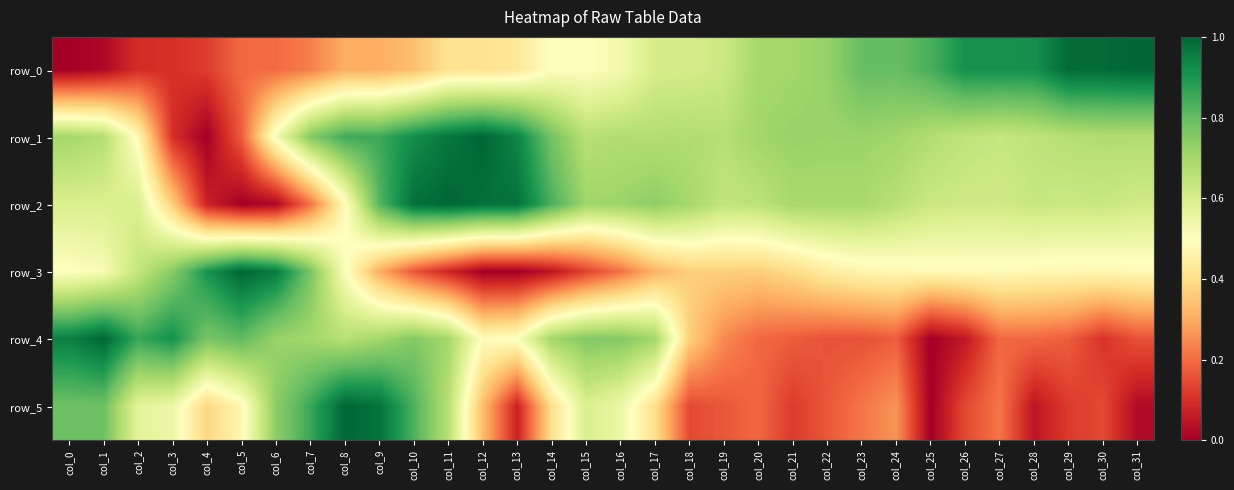

At which label is row_0 closest to 0?

col_0